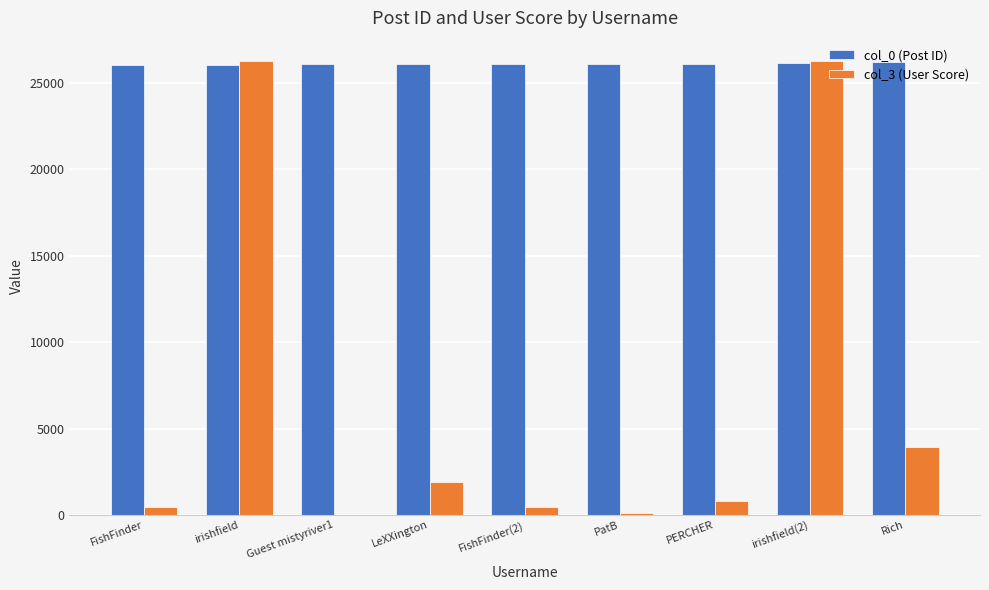

Is the value of col_3 (User Score) at Rich greater than the value of col_0 (Post ID) at Rich?

No